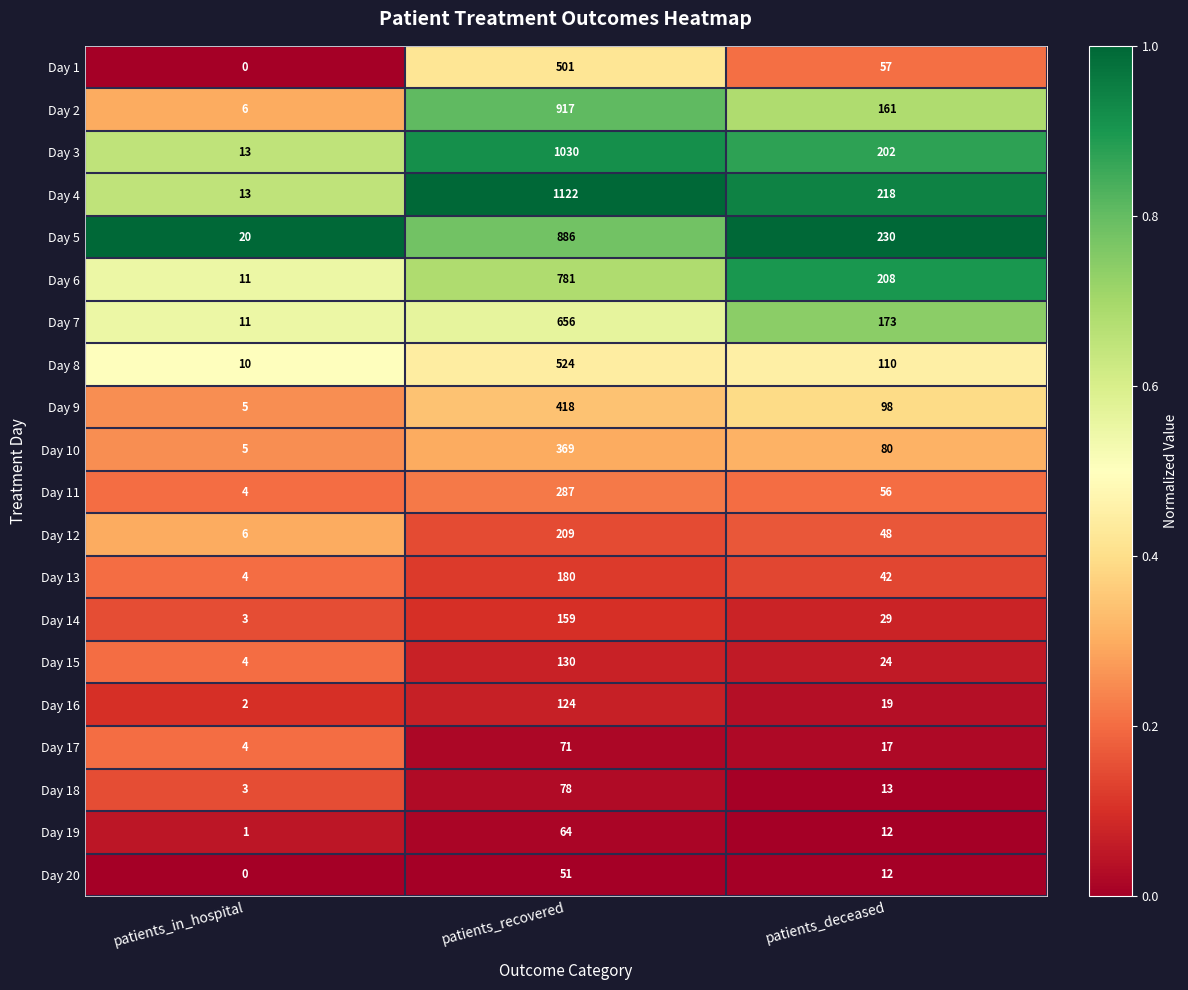

Is it true that Day 13 equals 28 at patients_deceased?

False